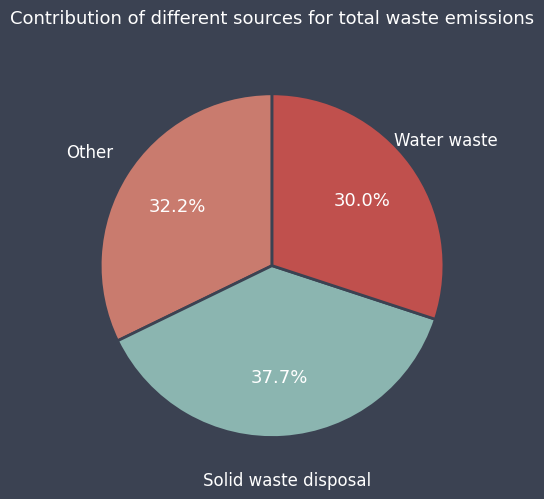

Is there any slice that represents more than half of the pie?

No